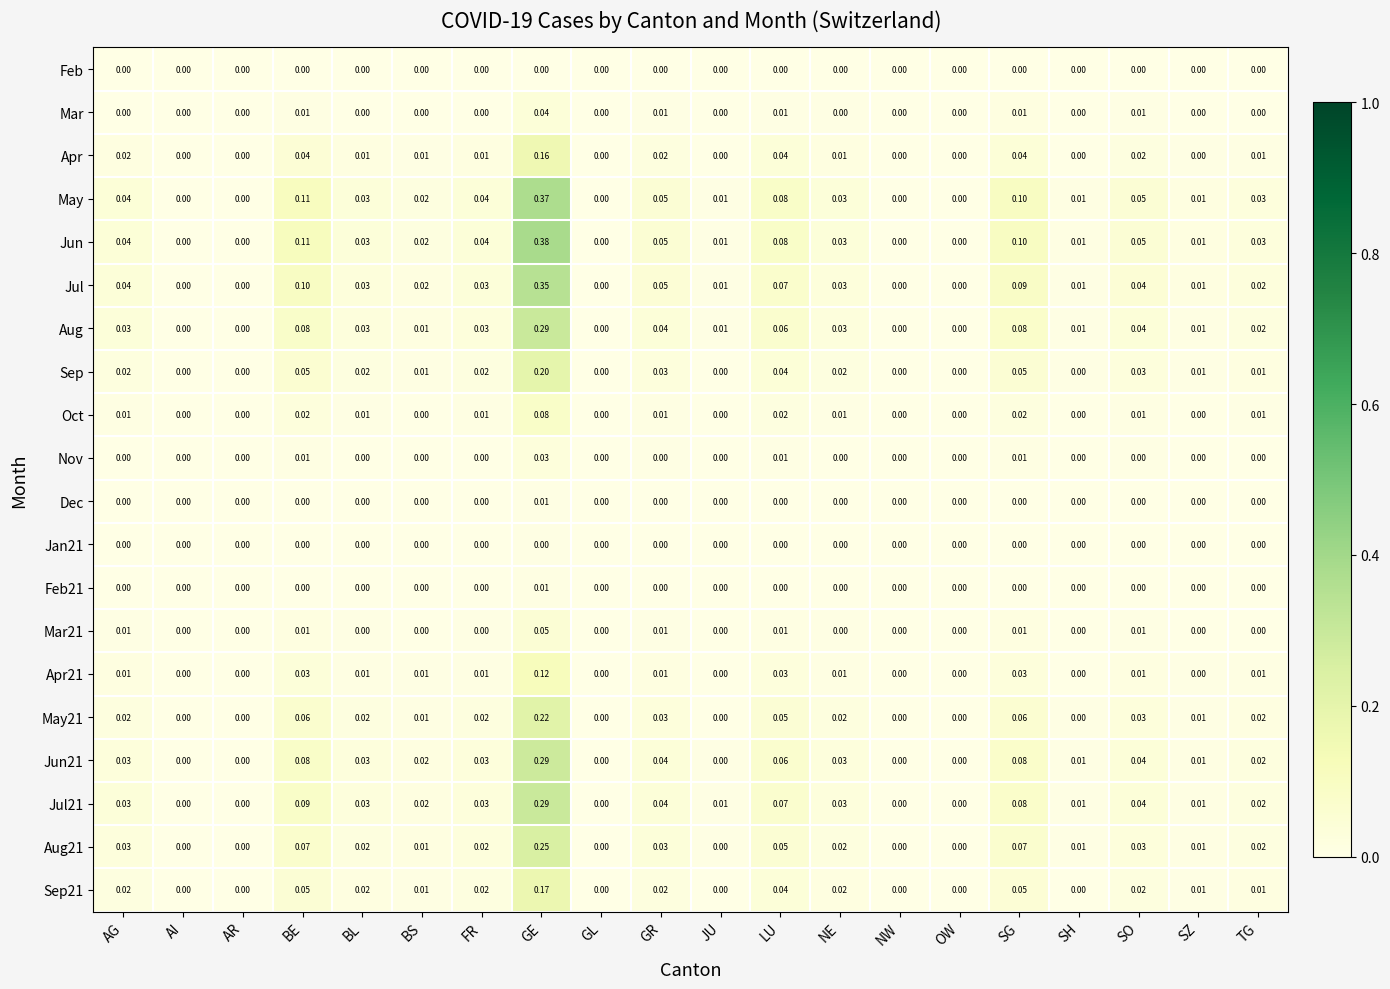

Count the number of data series in this chart.

20